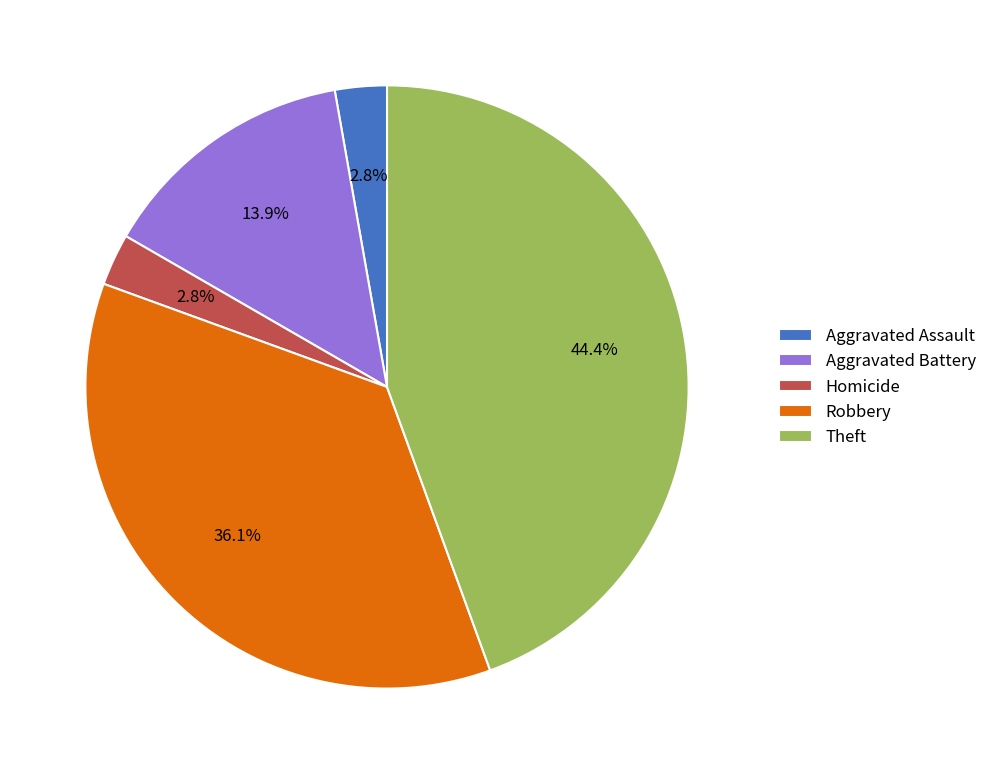

To the nearest percent, what is the difference between the largest and smallest slice percentages?

42%